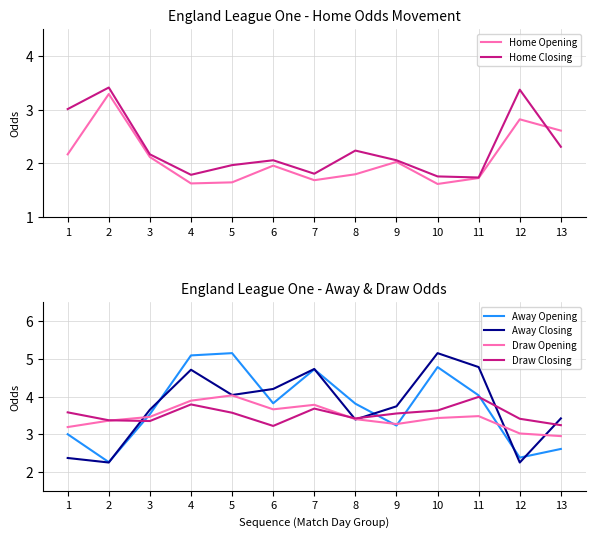

Between 2 and 13, which is larger?

2